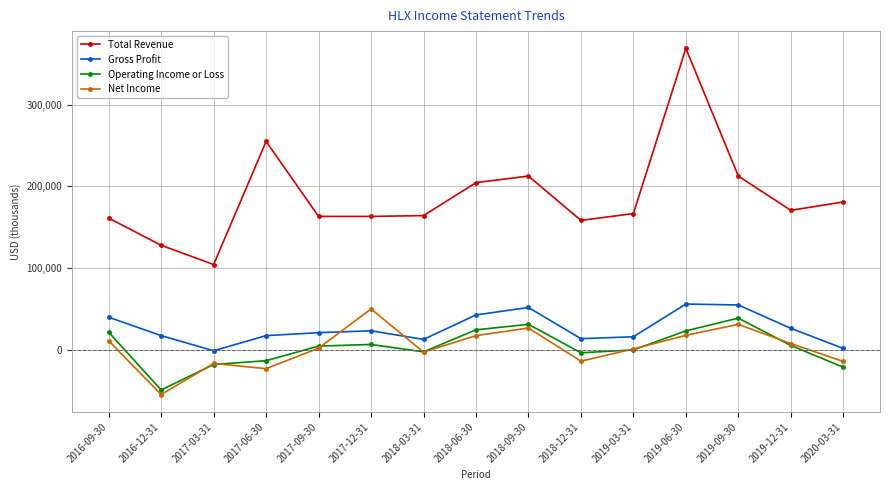

How many lines are shown in the chart?

4